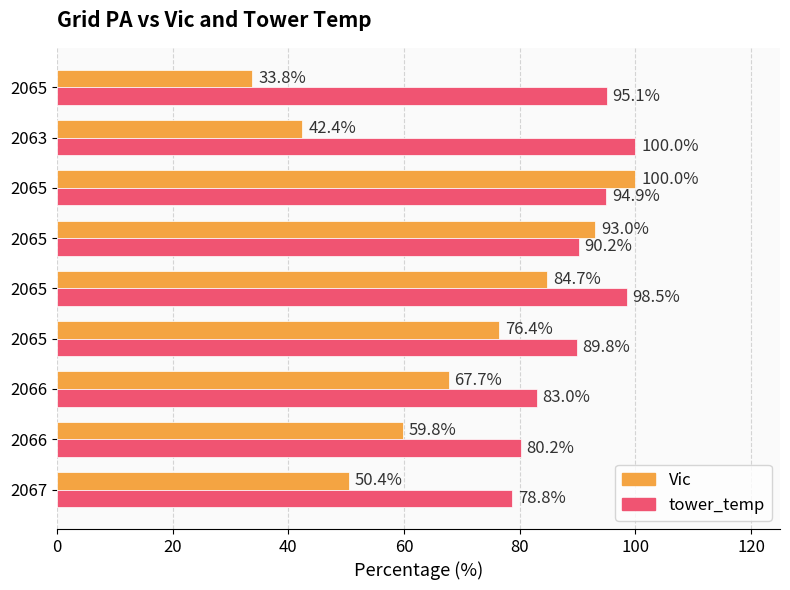

What position from the right is 80?

5